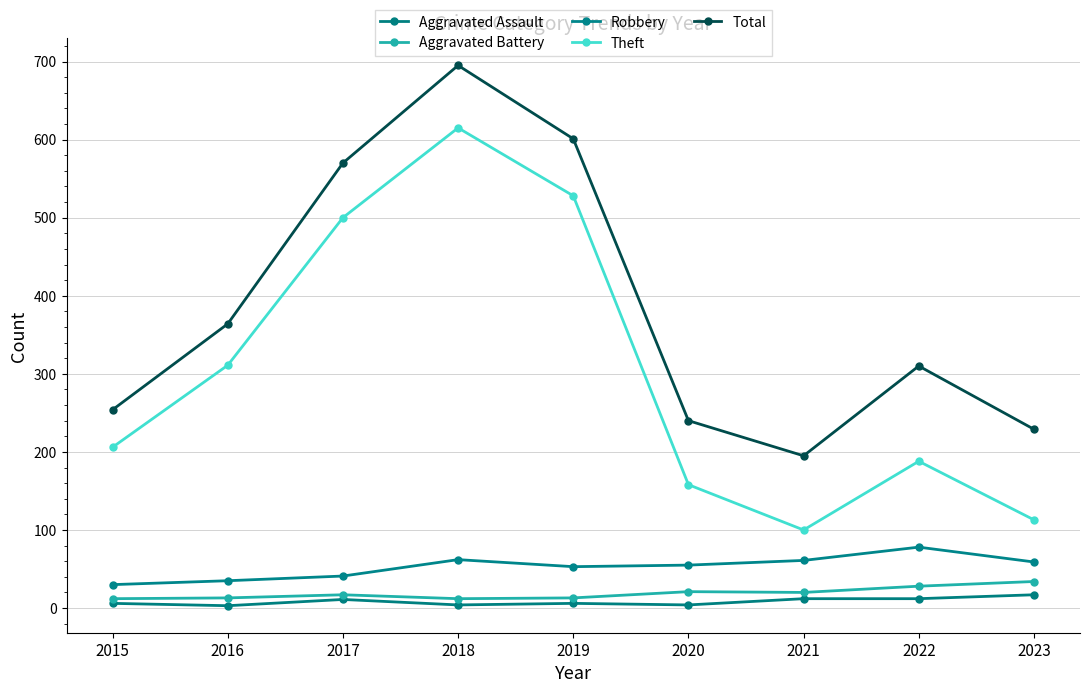

What is the sum of all Aggravated Battery values?

170